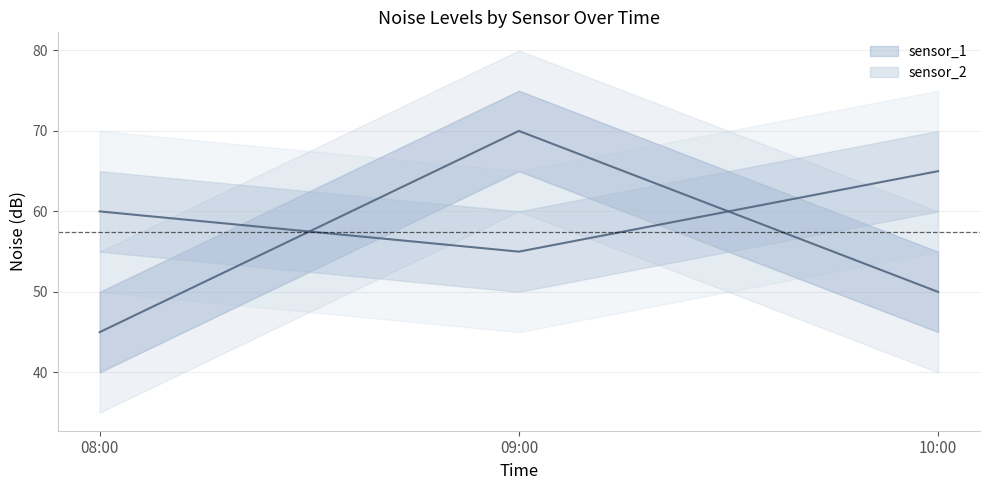

How many lines are shown in the chart?

2